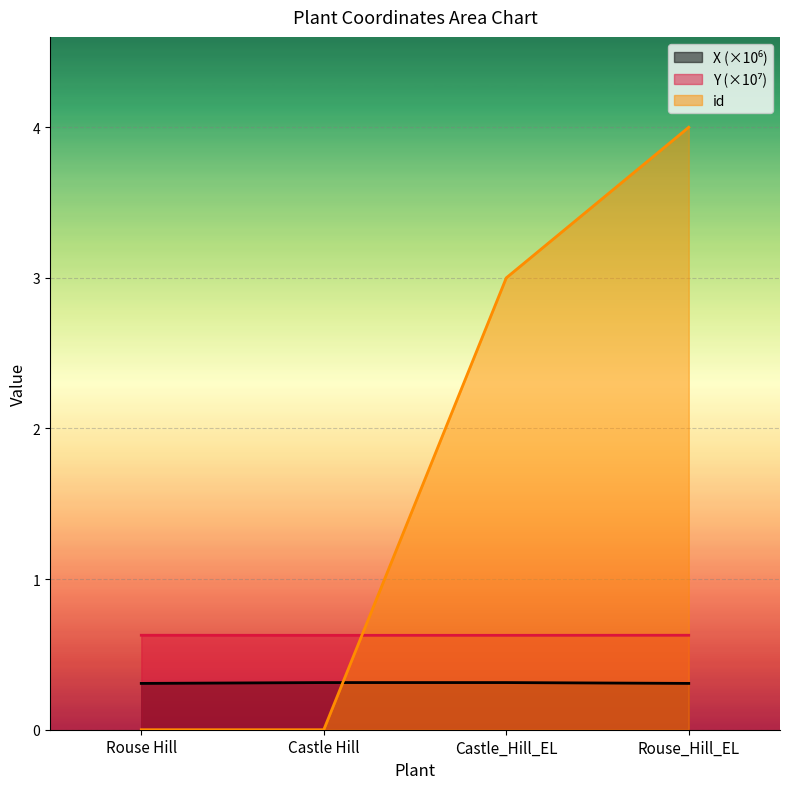

Reading left to right, list all the values displayed in this chart.

X: Rouse Hill=0.3	Castle Hill=0.3	Castle_Hill_EL=0.3	Rouse_Hill_EL=0.3
Y: Rouse Hill=0.6	Castle Hill=0.6	Castle_Hill_EL=0.6	Rouse_Hill_EL=0.6
id: Rouse Hill=0.0	Castle Hill=0.0	Castle_Hill_EL=3.0	Rouse_Hill_EL=4.0